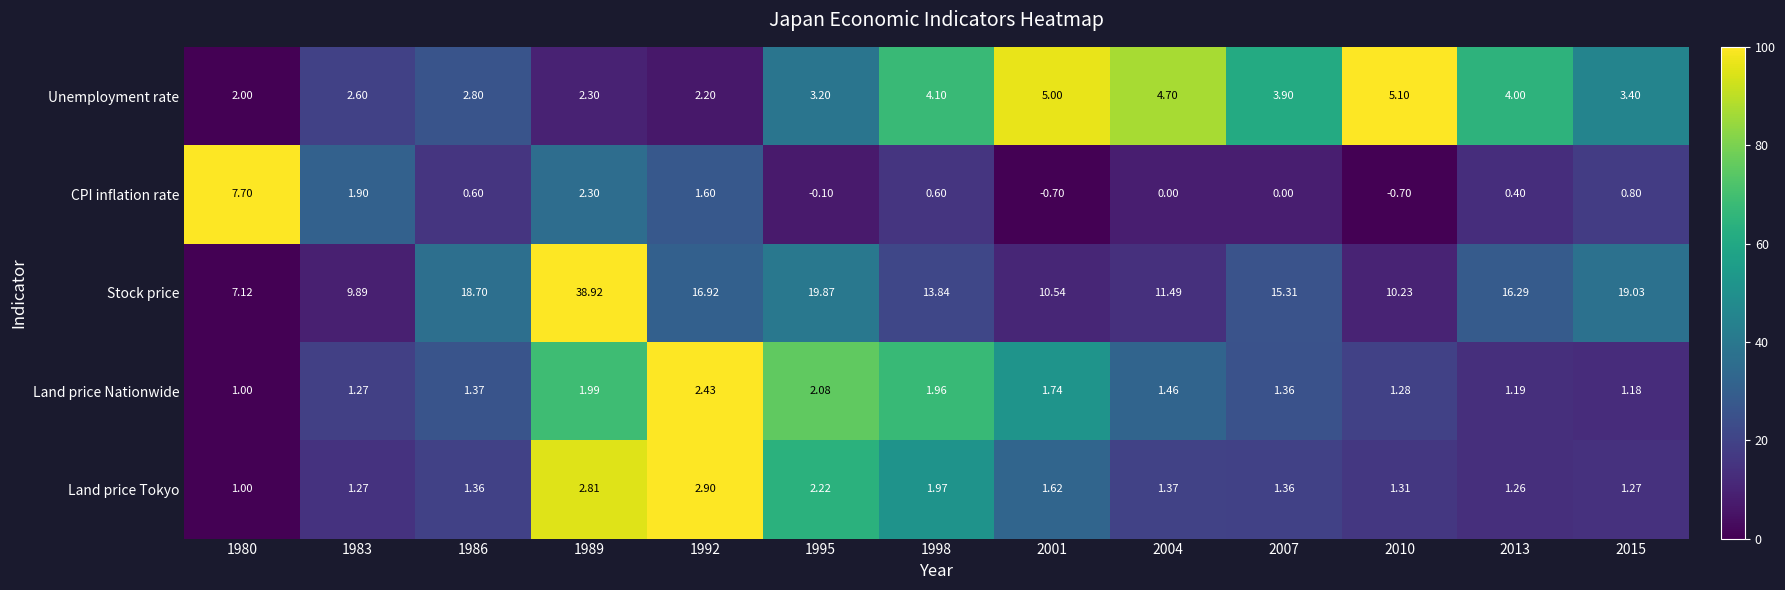

Which series has the largest range (max minus min)?

Stock price